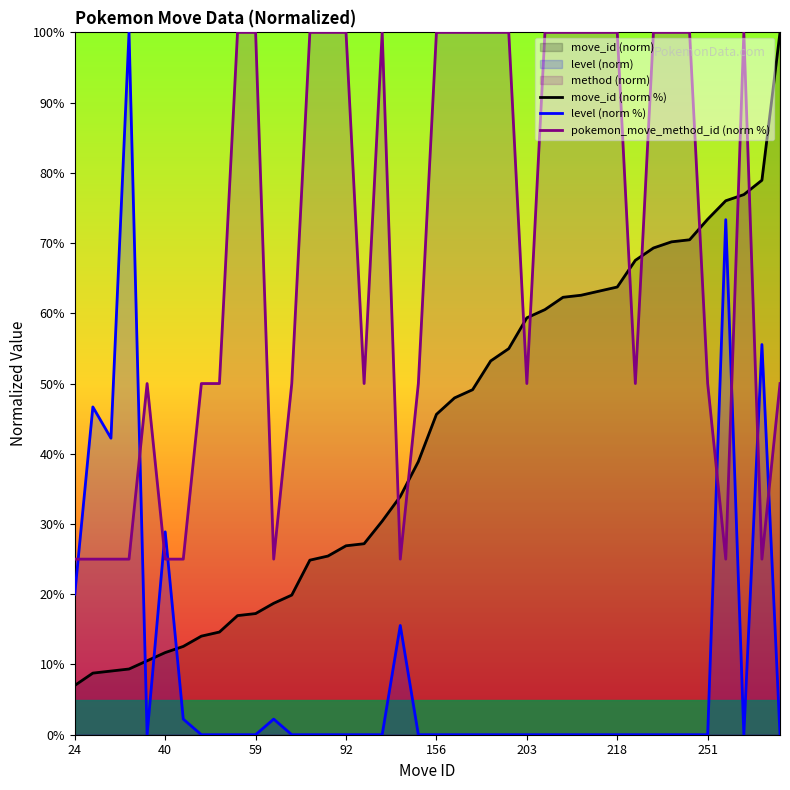

What is the maximum value for level (norm %)?

100.0